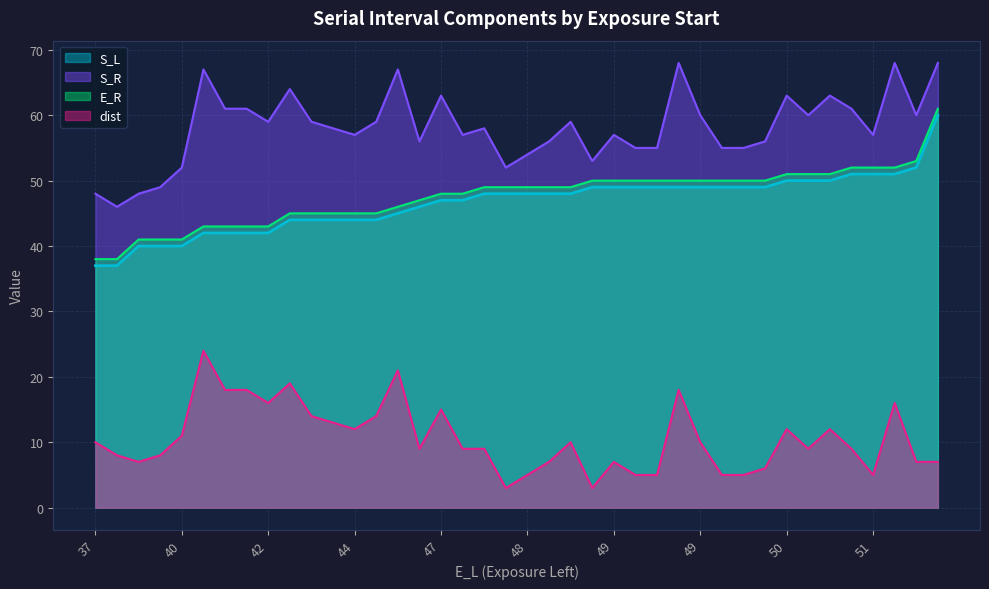

What are all the series names shown in the legend?

S_L, S_R, E_R, dist